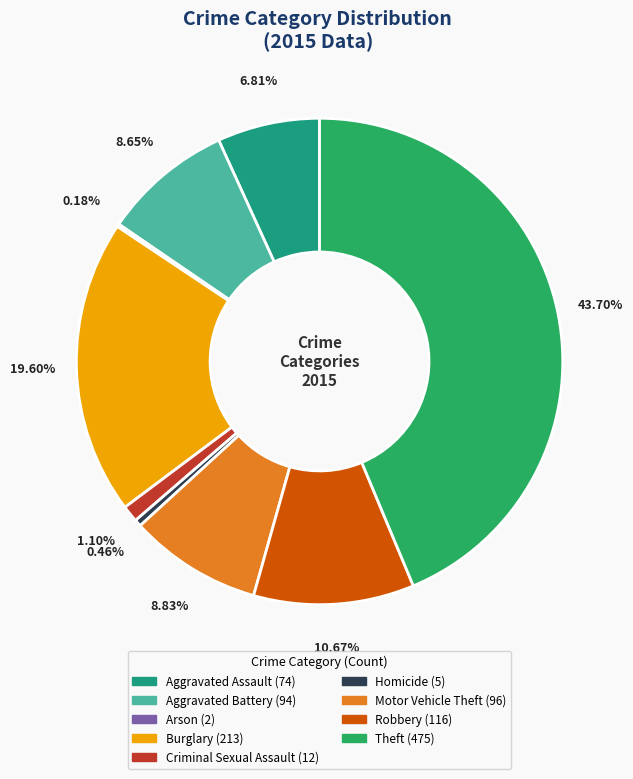

Combined, do Criminal Sexual Assault and Motor Vehicle Theft account for over 50%?

No